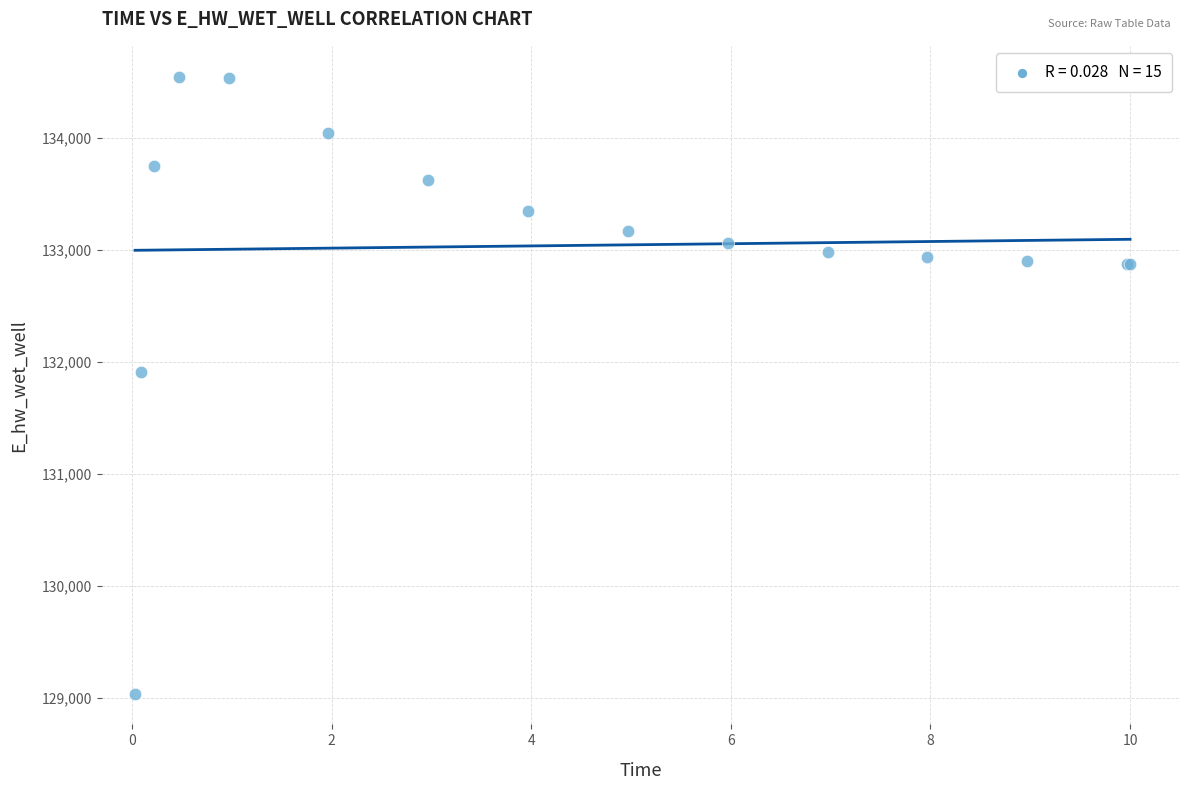

What Y value in the scatter plot is closest to 131794?

131914.3